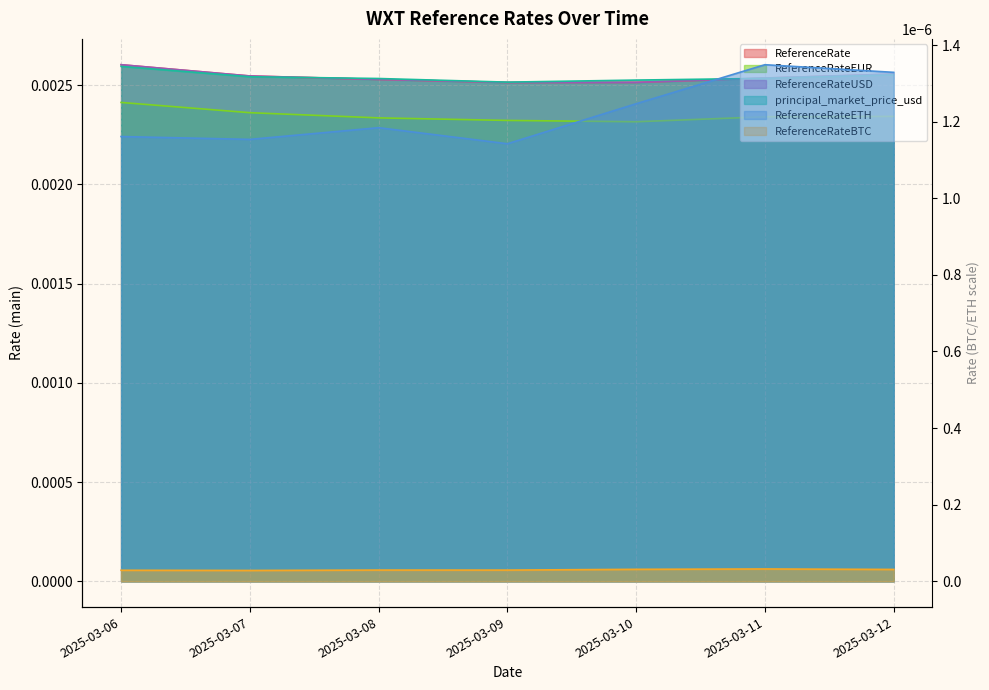

The value of ReferenceRate at 2025-03-08 is 0.0. True or false?

False